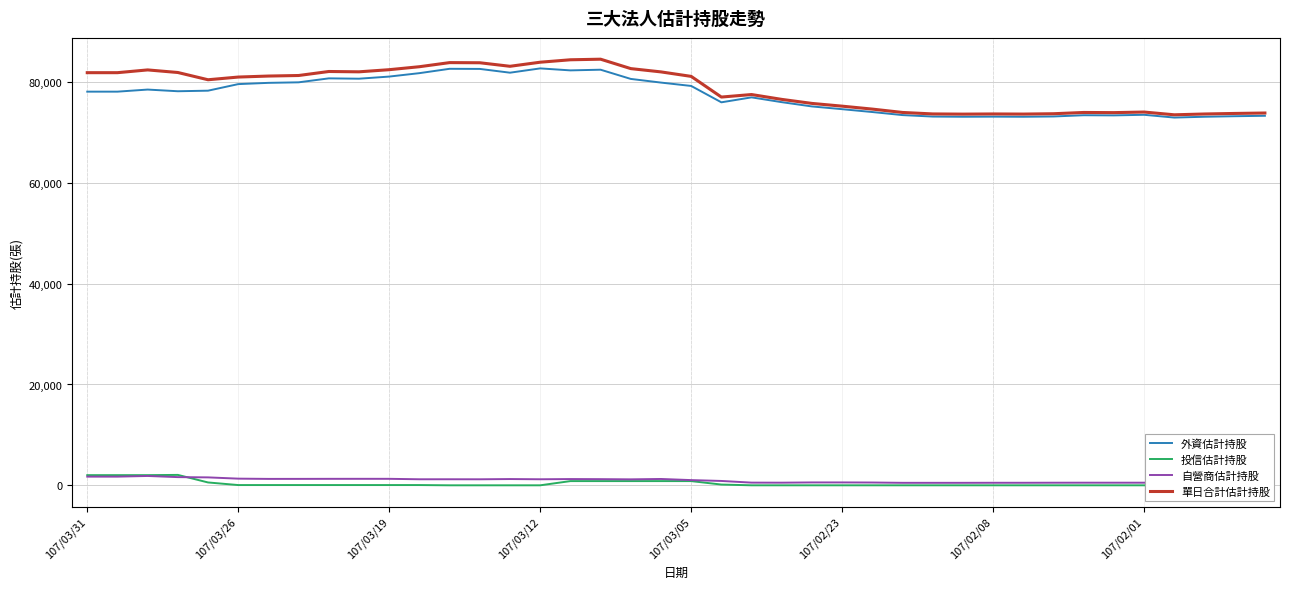

What is the difference between the maximum and second lowest values in the 單日合計估計持股 series?

10886